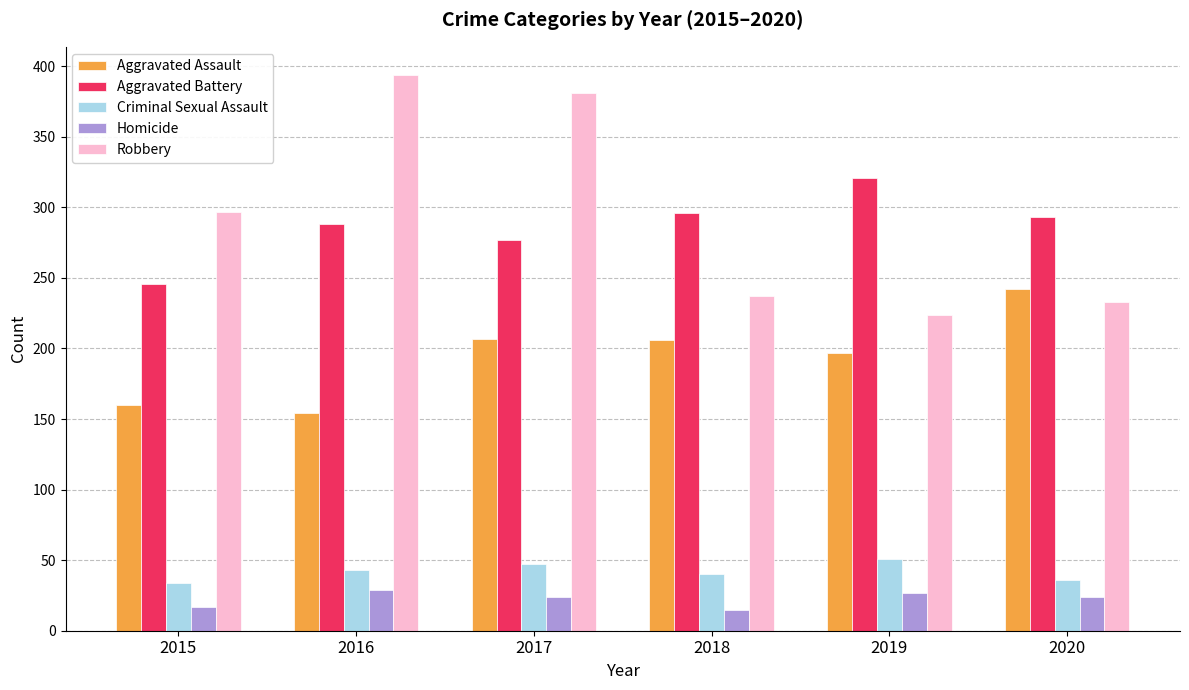

What is the spread (max minus min) of values at 2019?

294